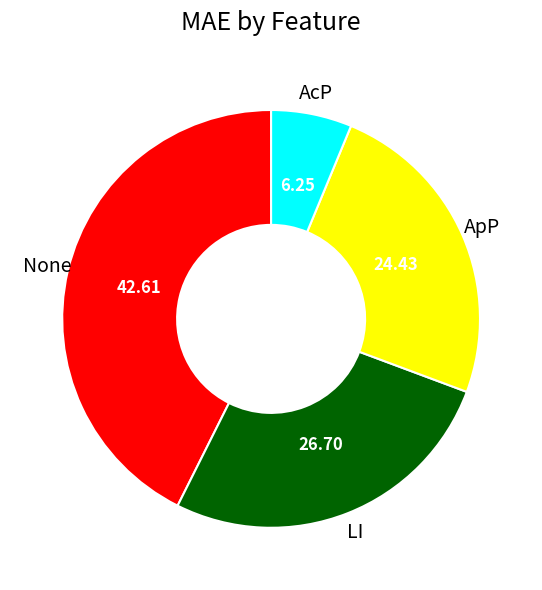

Does any single category account for the majority?

No